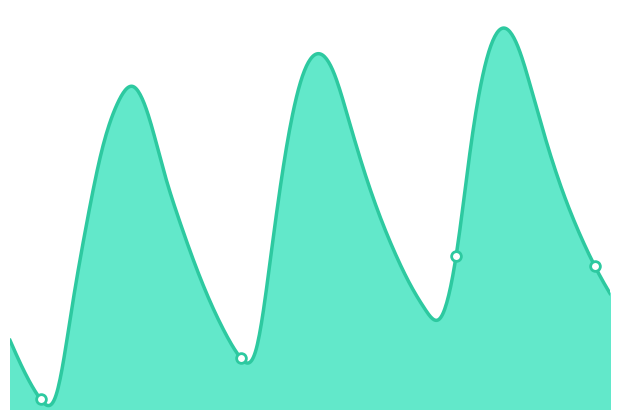

Does the chart have visible grid lines?

No